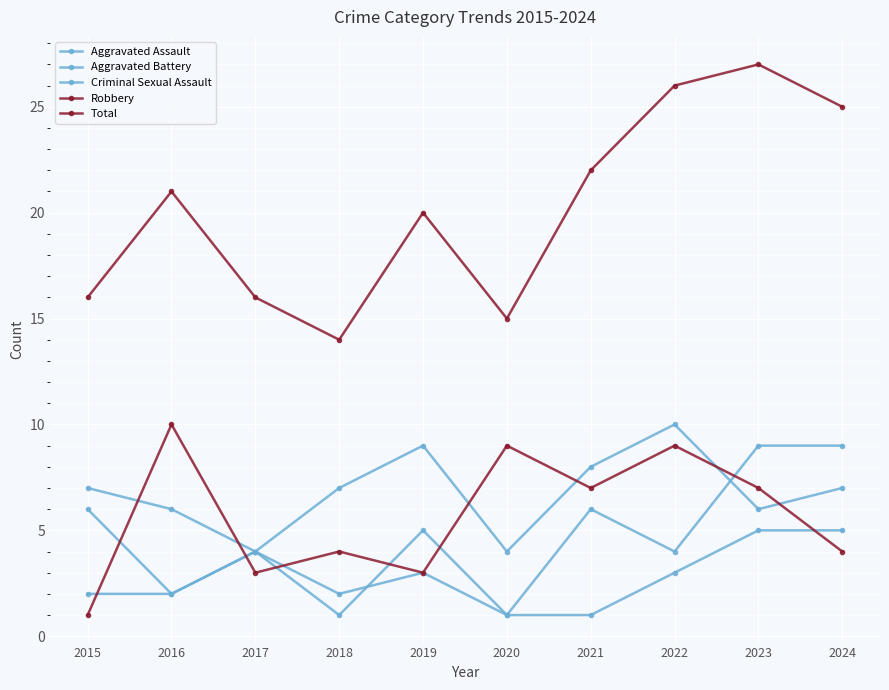

What is the difference between the maximum and second lowest values in the Aggravated Assault series?

6